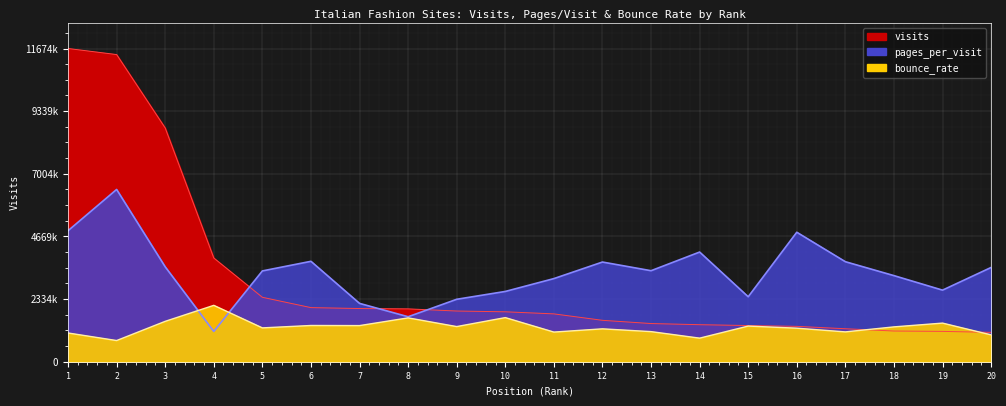

What is the sum of the bounce_rate values at 3 and 7?

2851845.8